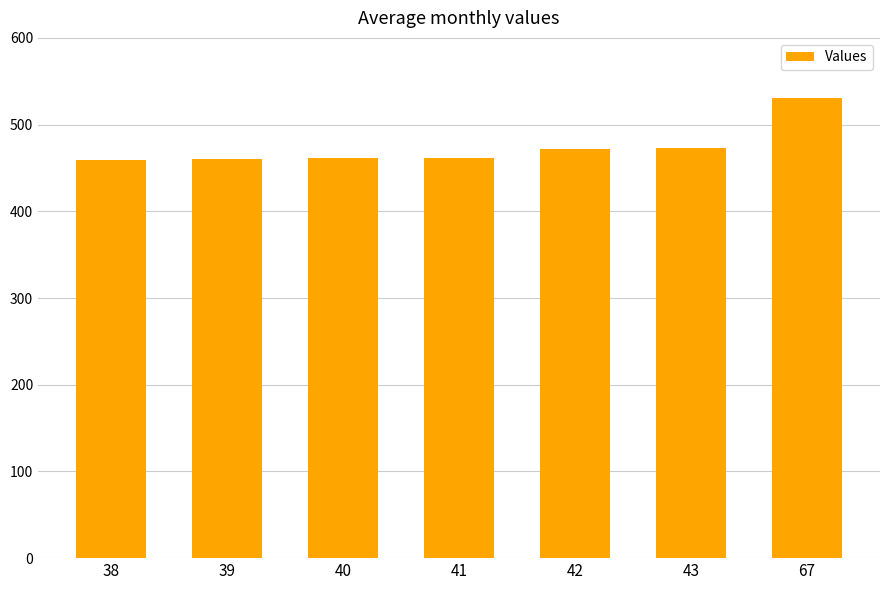

What is the smallest value displayed?

459